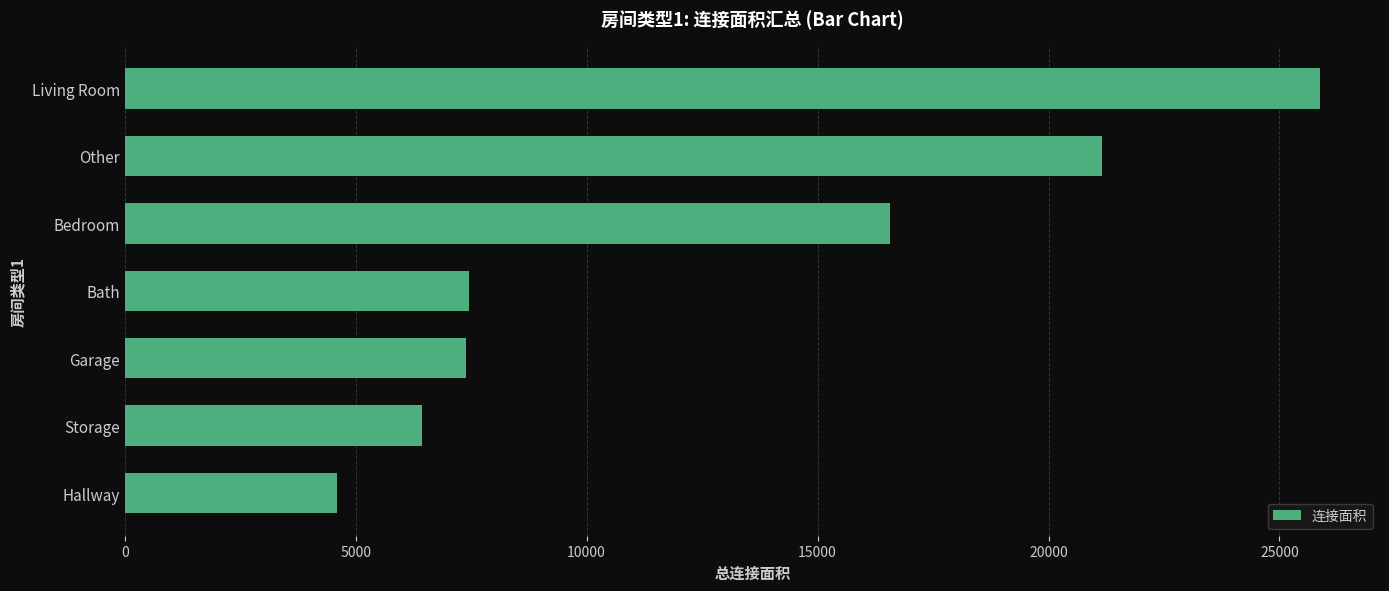

Approximately how many times larger is the value at Garage compared to Living Room?

0.3